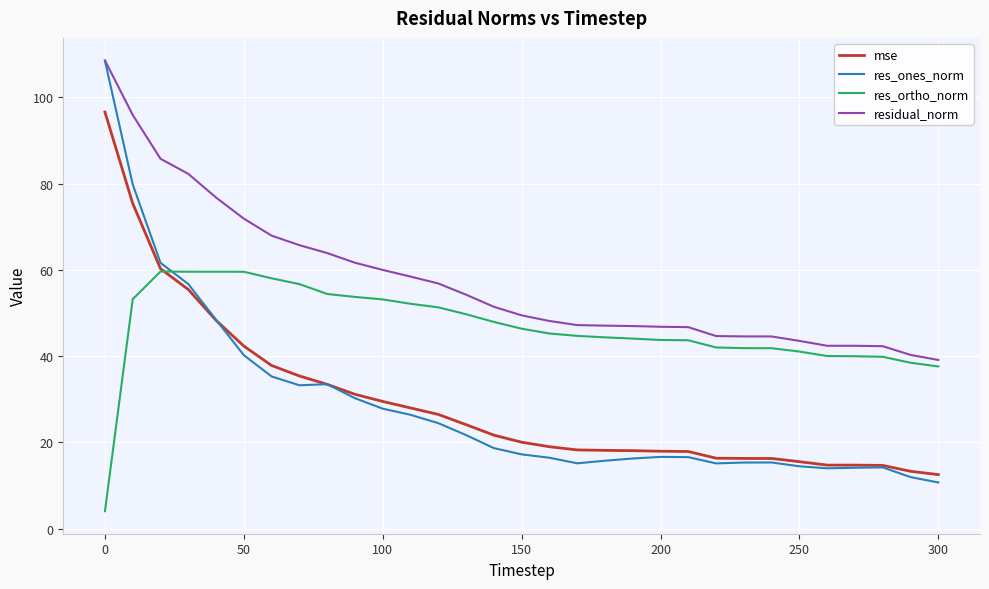

What is the greatest value displayed?

108.5